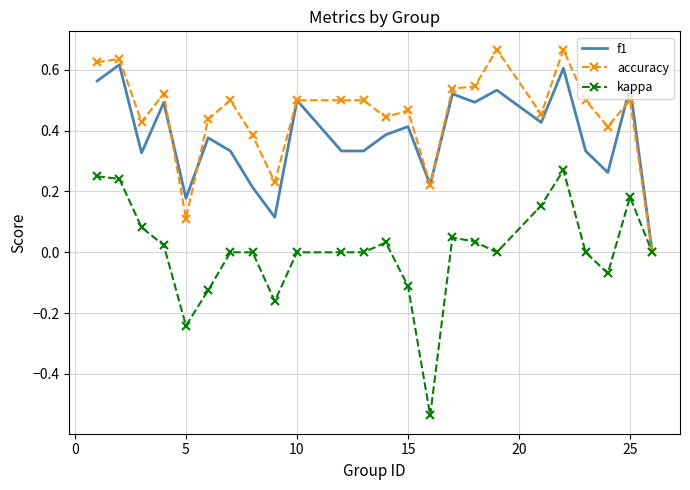

Rank the series by their average value, from highest to lowest.

accuracy, f1, kappa